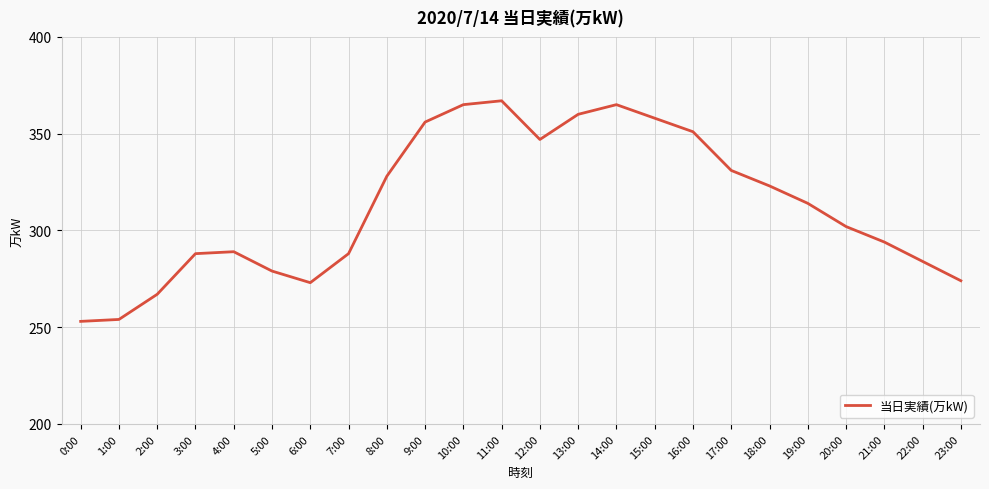

How many lines are shown in the chart?

1